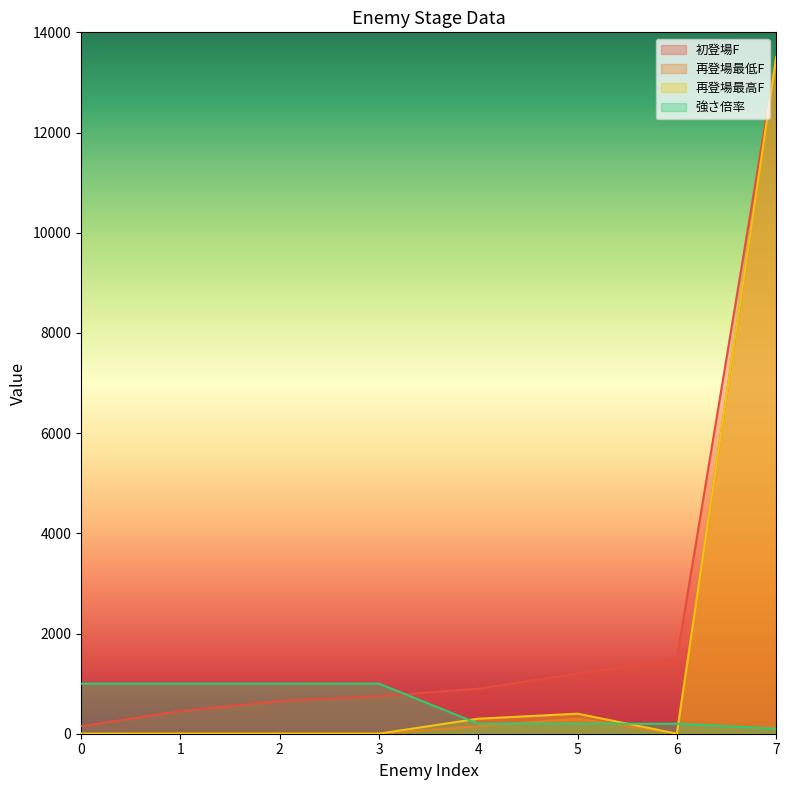

Is it true that 強さ倍率 equals 1000 at 3?

True